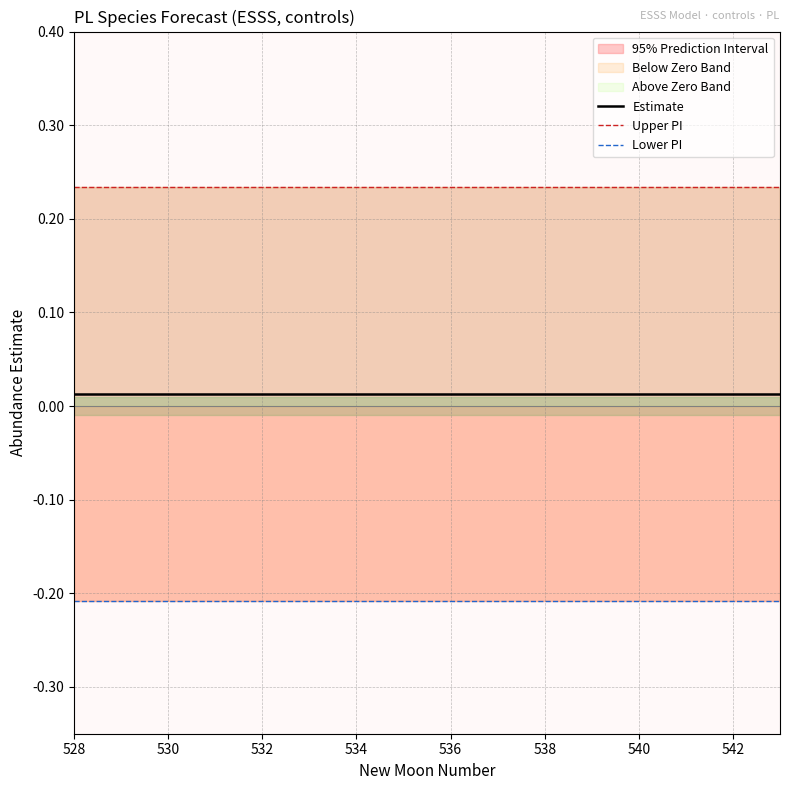

How many lines are shown in the chart?

3